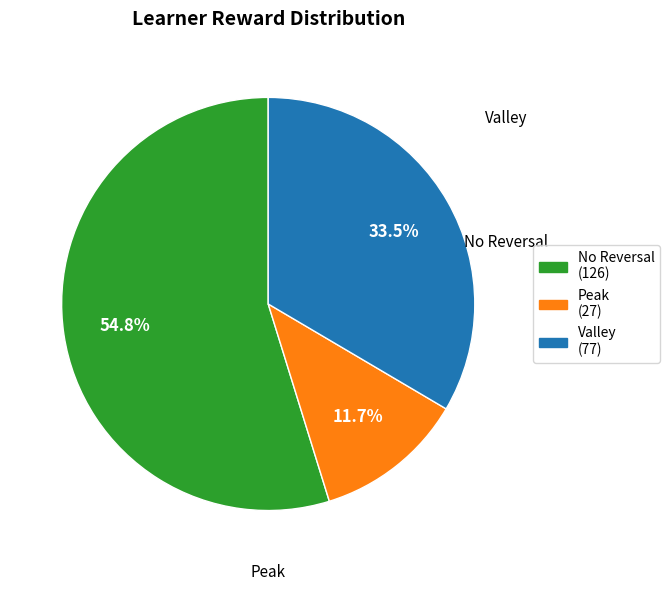

Does any single category account for the majority?

Yes